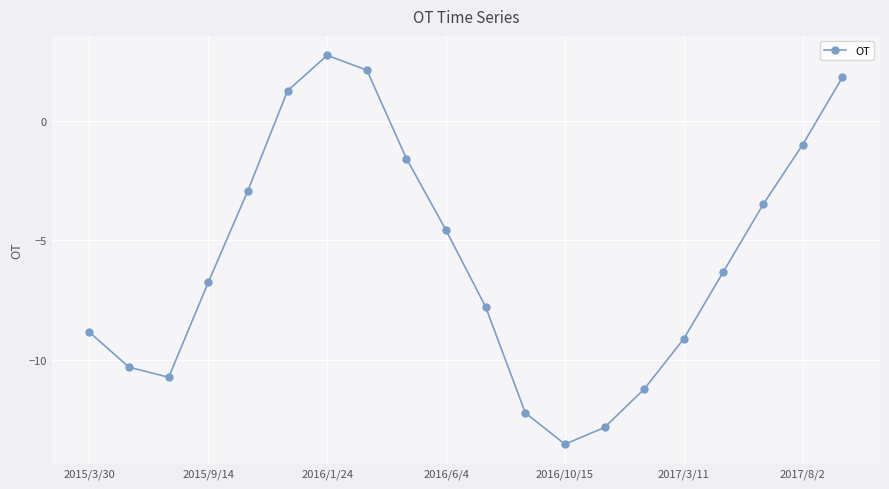

What is the value of the 12th point from the left?

-12.2